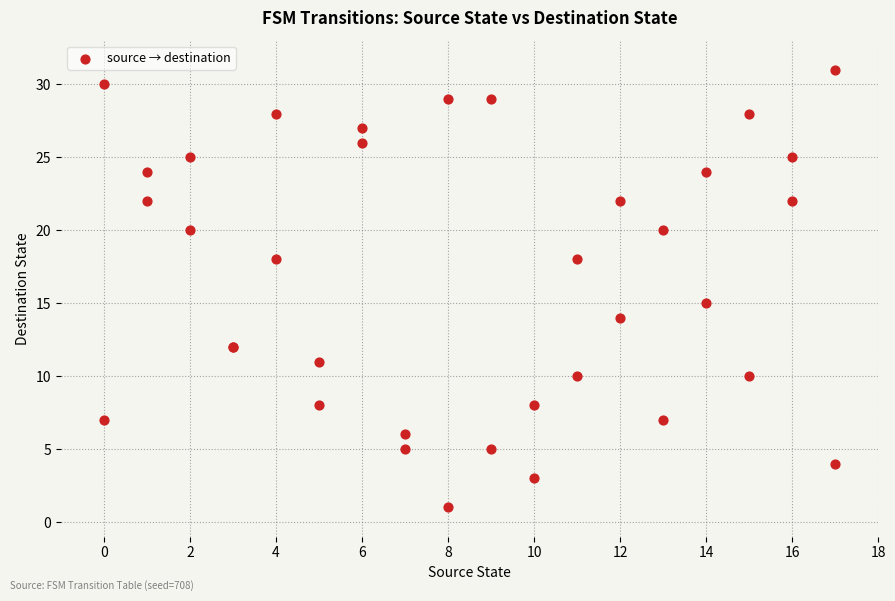

What Y value in the scatter plot is closest to 16?

15